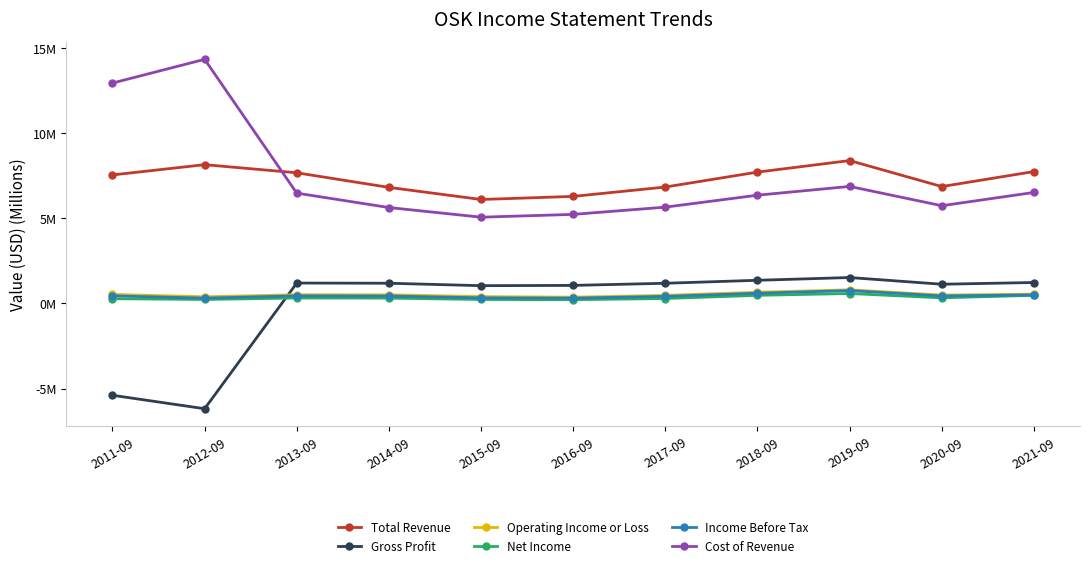

Is this an area chart (filled region under the line)?

No